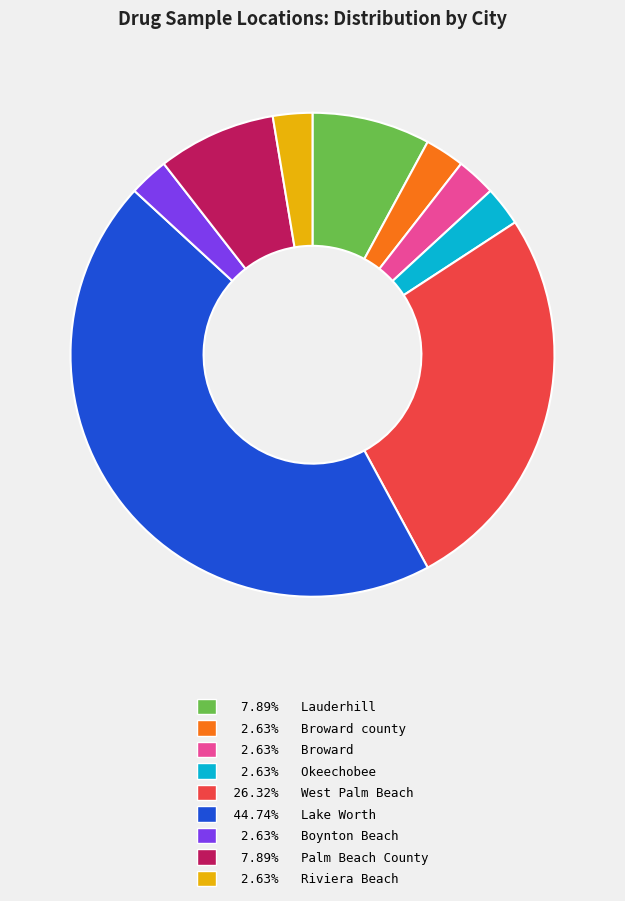

Does 2.63% Broward represent more than half of the total?

No